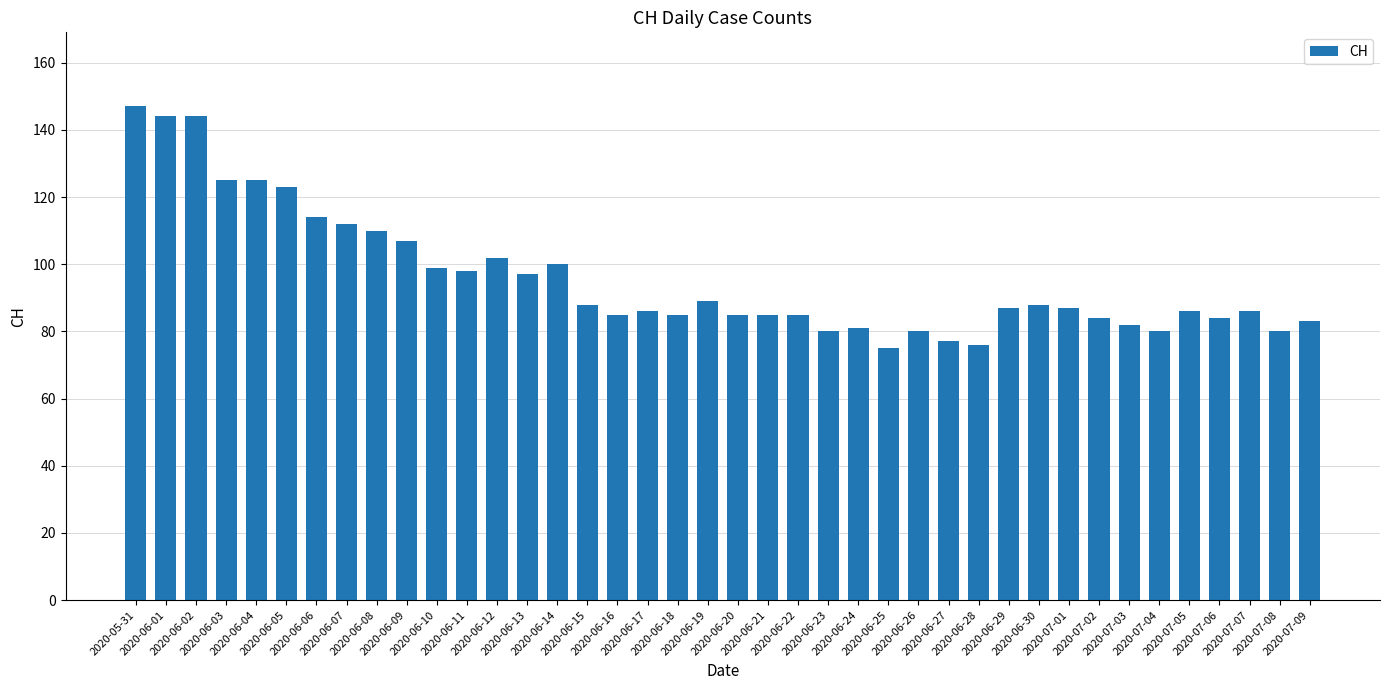

At which category does the chart reach its peak across all series?

2020-05-31